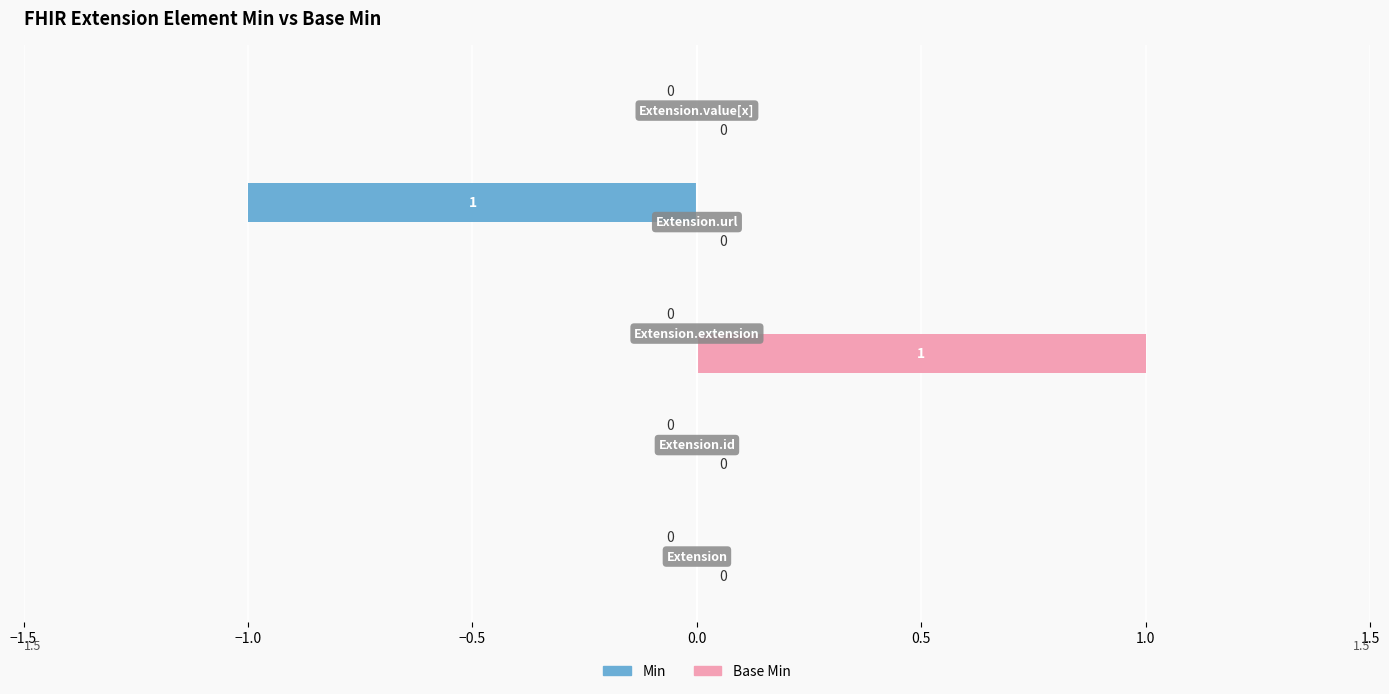

How many Min values are between 0 and 1?

4